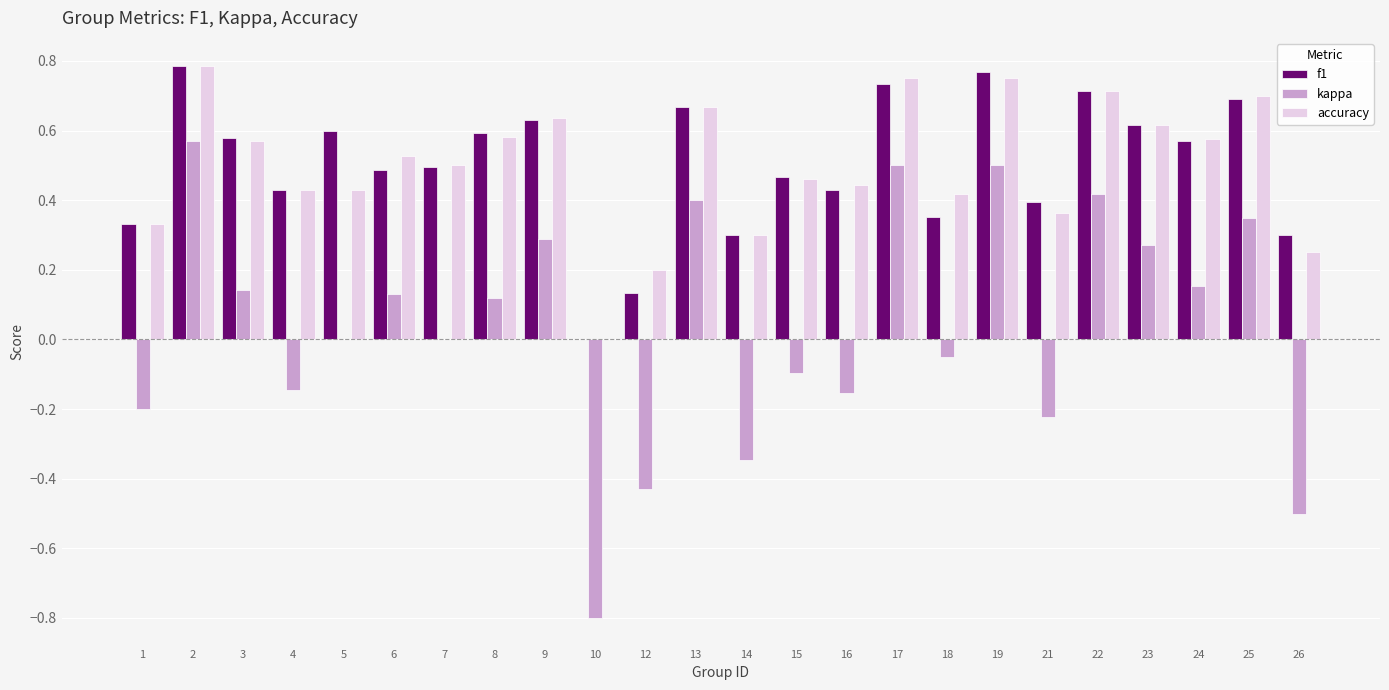

What is the total value across all series at 22?

1.8